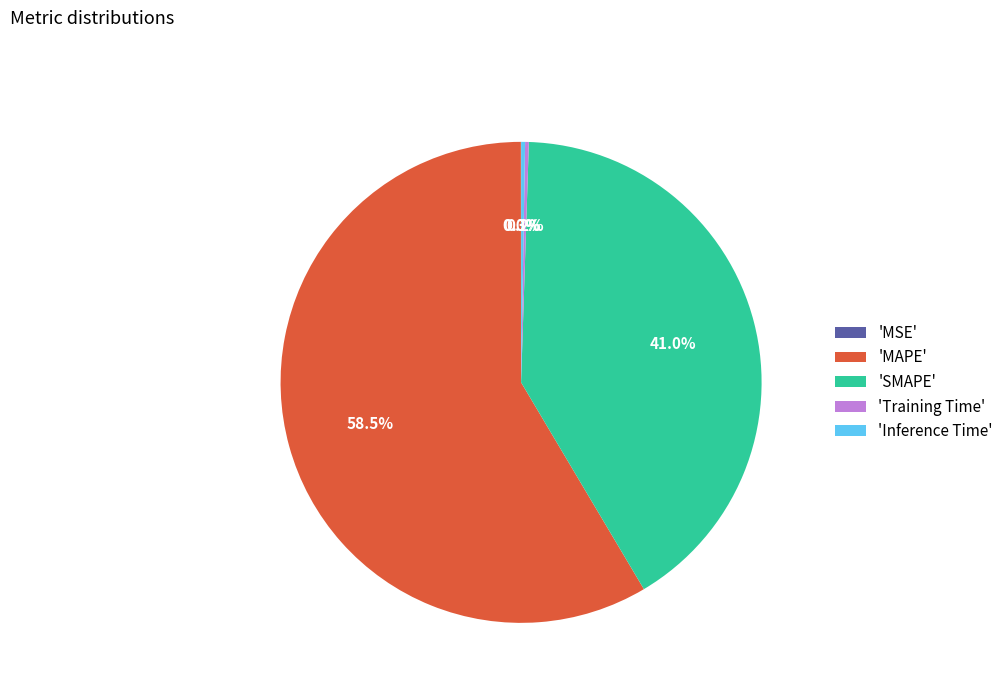

What is the total percentage of 'MAPE' and 'SMAPE'?

99.5%